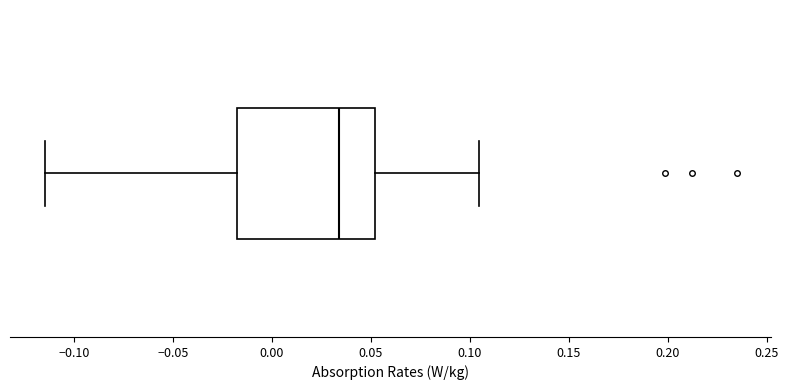

Read this box plot against the x-axis: the position of the median line, the range covered by the box, and the ends of both whiskers. The values are not printed on the chart, so give them approximately, as read against the axis.

median 0.035, box -0.015 to 0.050, whiskers -0.115 to 0.105